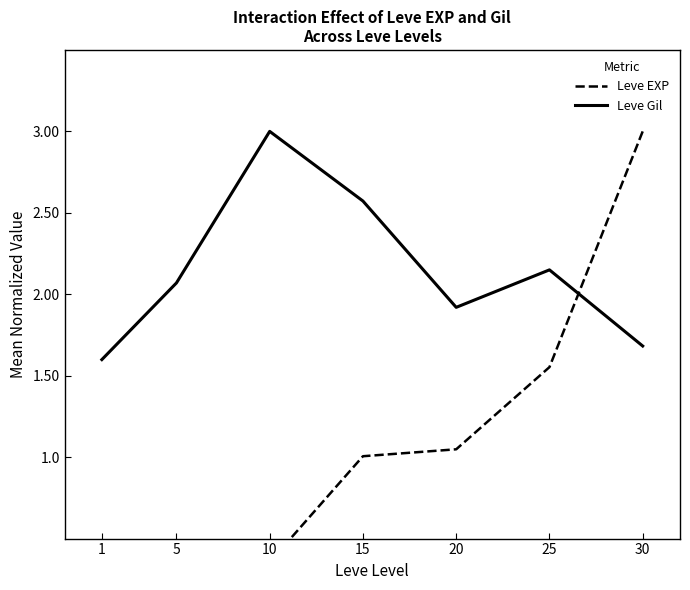

Does the chart display data point markers on the line(s)?

No